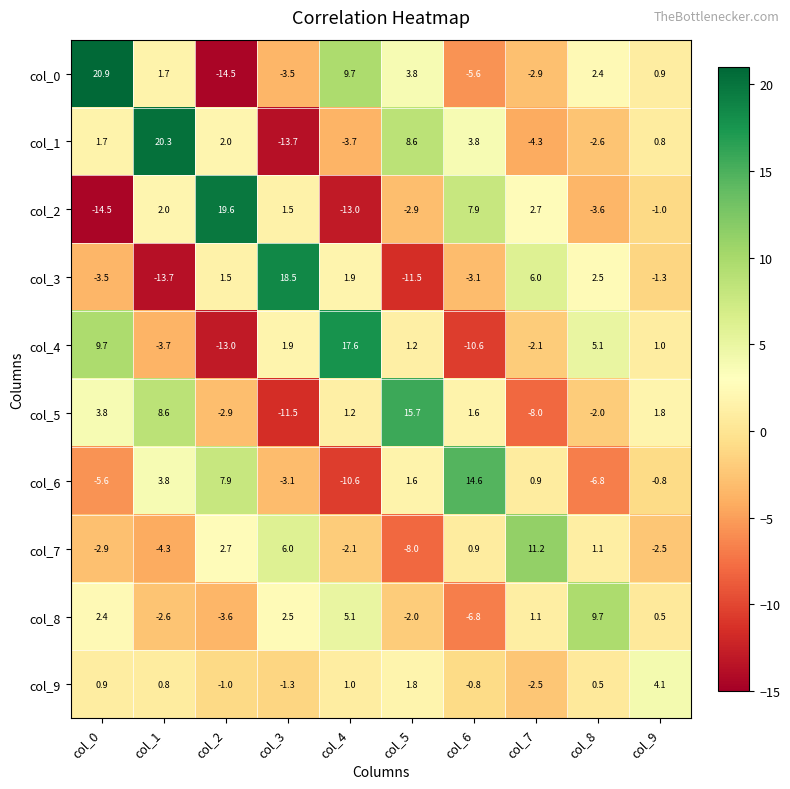

What is the sum of the col_5 values at col_6 and col_7?

-6.4